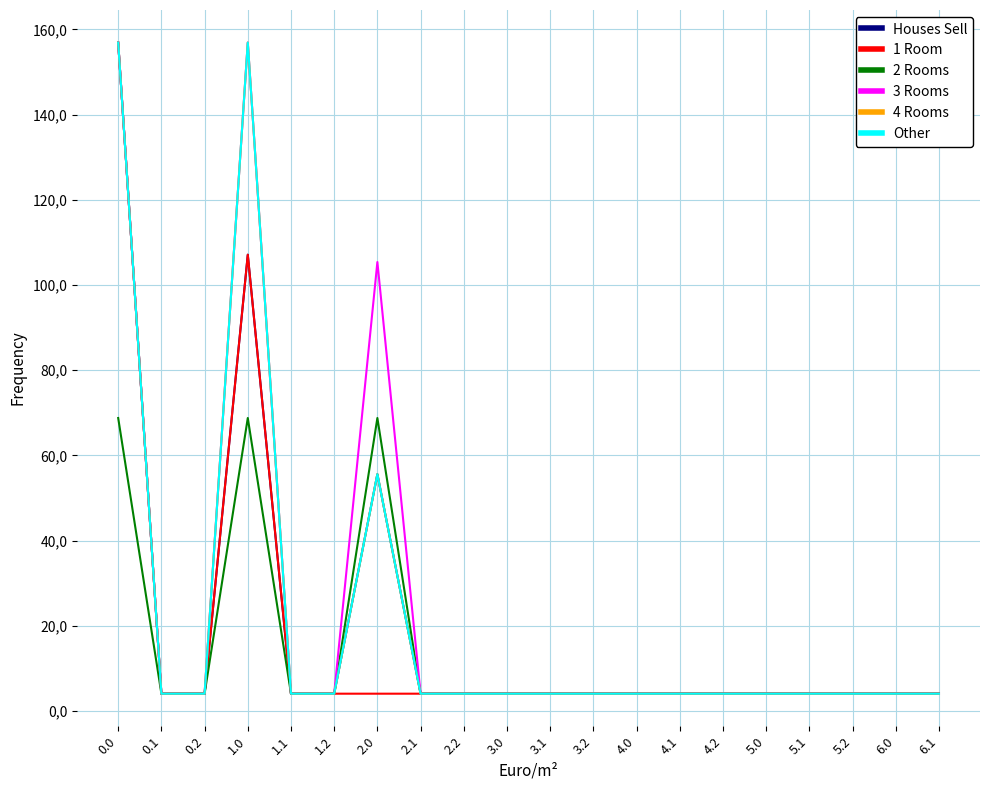

What is the total value across all series at 3.2?

24.5